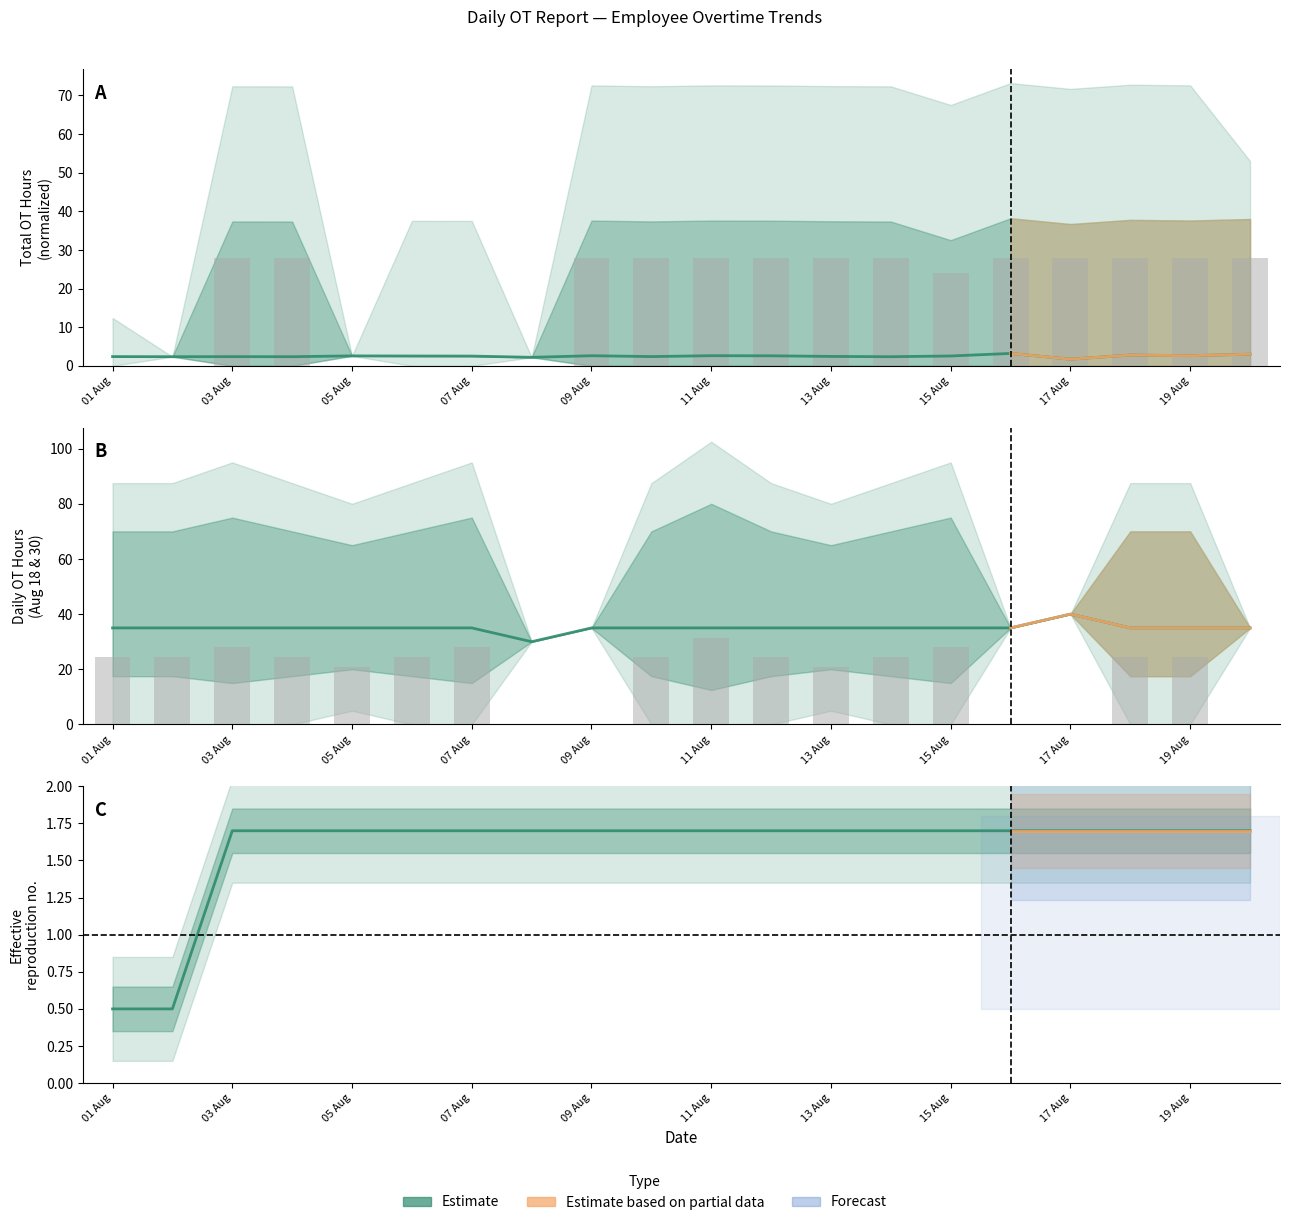

What is the difference between the Total OT values at 12 Aug and 03 Aug?

0.2